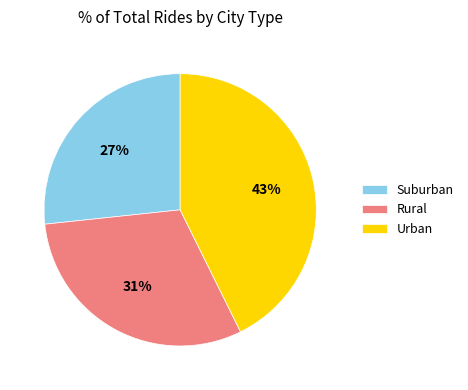

How many segments does this pie chart have?

3